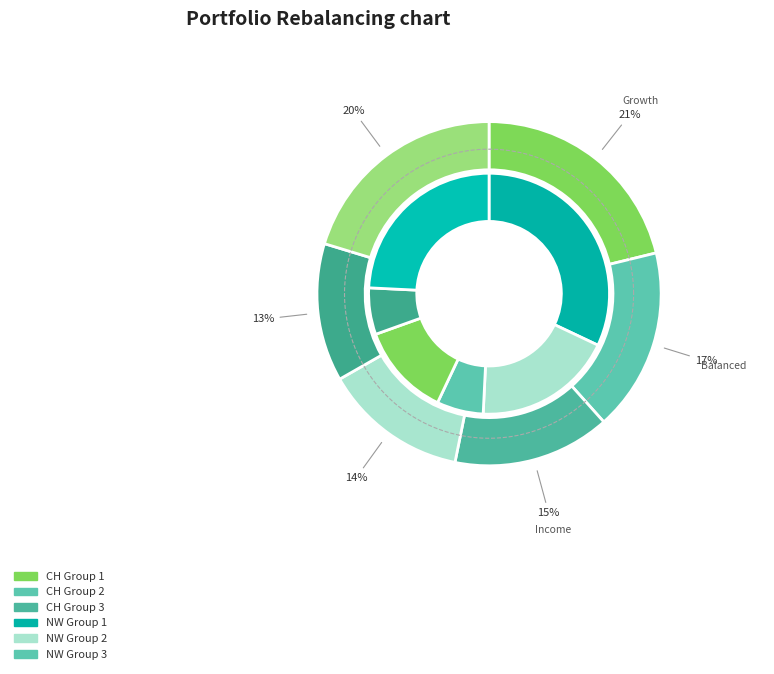

The 2020-06-16 slice represents 1% of the pie. True or false?

False